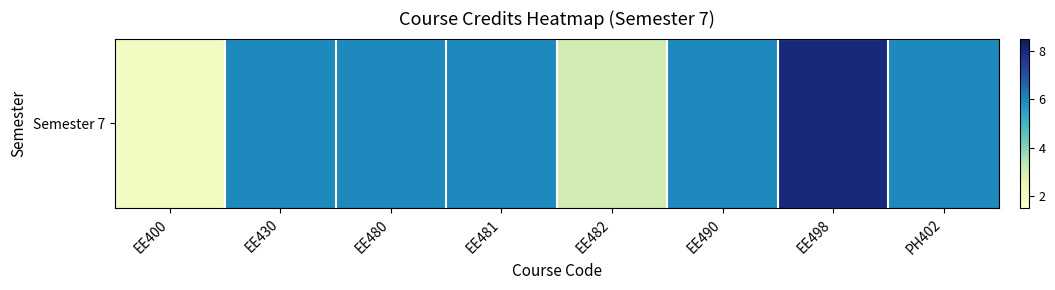

Where is the data nearest to the value 5?

EE430